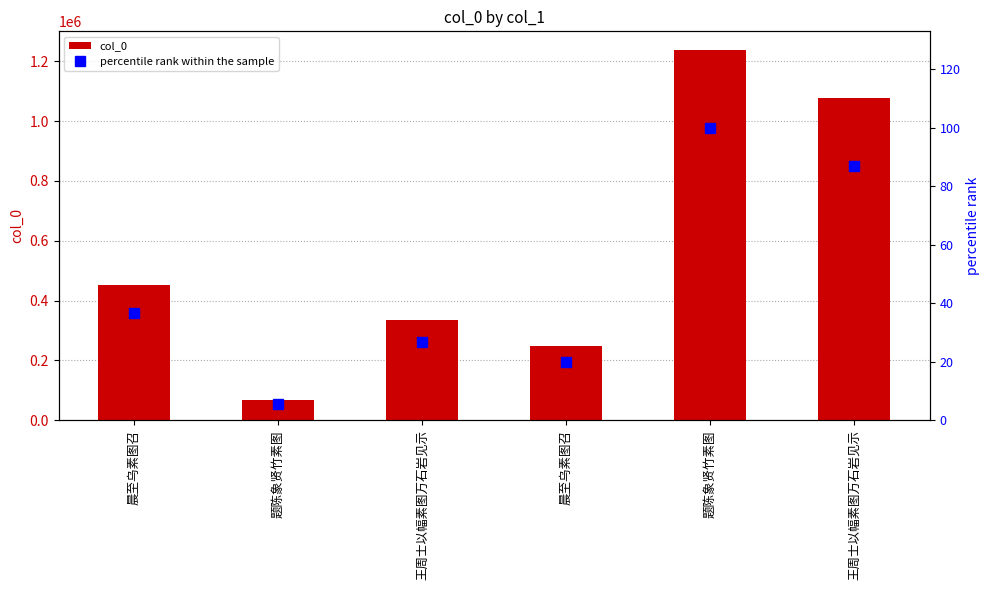

What is the label of the 6th bar from the right?

晨至乌素图召